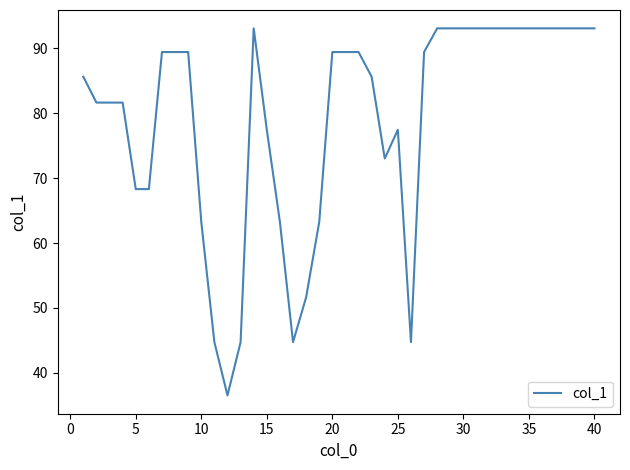

Reading left to right, transcribe all the data shown in this chart.

85.6	81.6	81.6	81.6	68.3	68.3	89.4	89.4	89.4	63.2	44.7	36.5	44.7	93.1	77.5	63.2	44.7	51.6	63.2	89.4	89.4	89.4	85.6	73.0	77.5	44.7	89.4	93.1	93.1	93.1	93.1	93.1	93.1	93.1	93.1	93.1	93.1	93.1	93.1	93.1